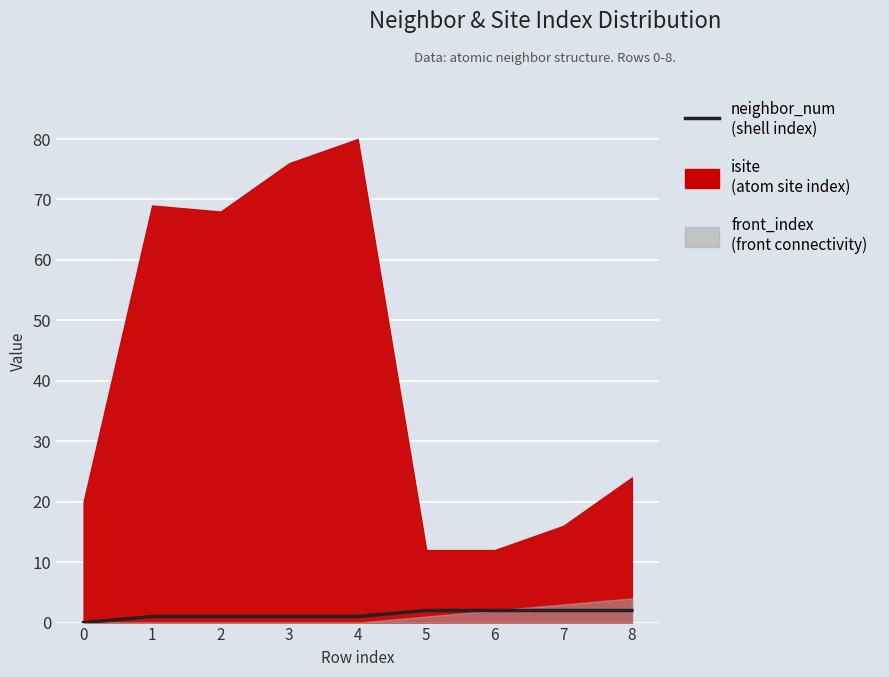

Count the number of categories in the chart.

9